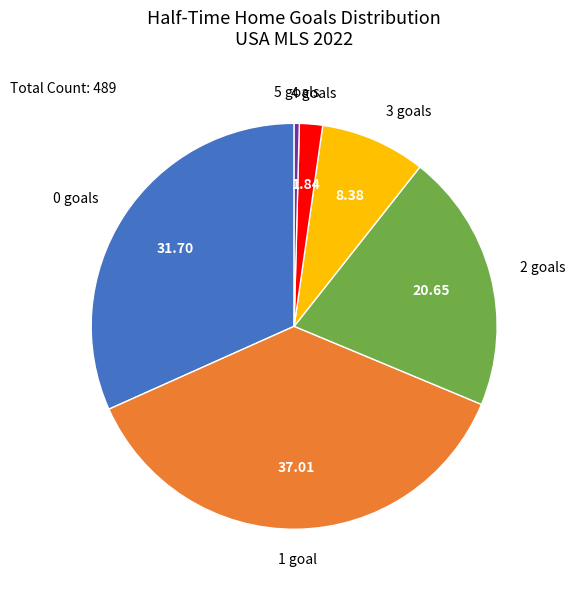

Is there a majority slice in this chart?

No